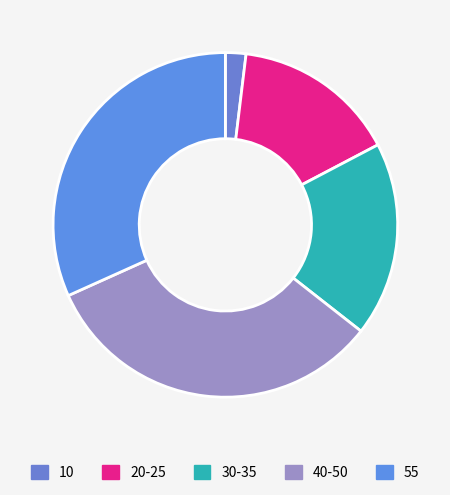

Is there a majority slice in this chart?

No